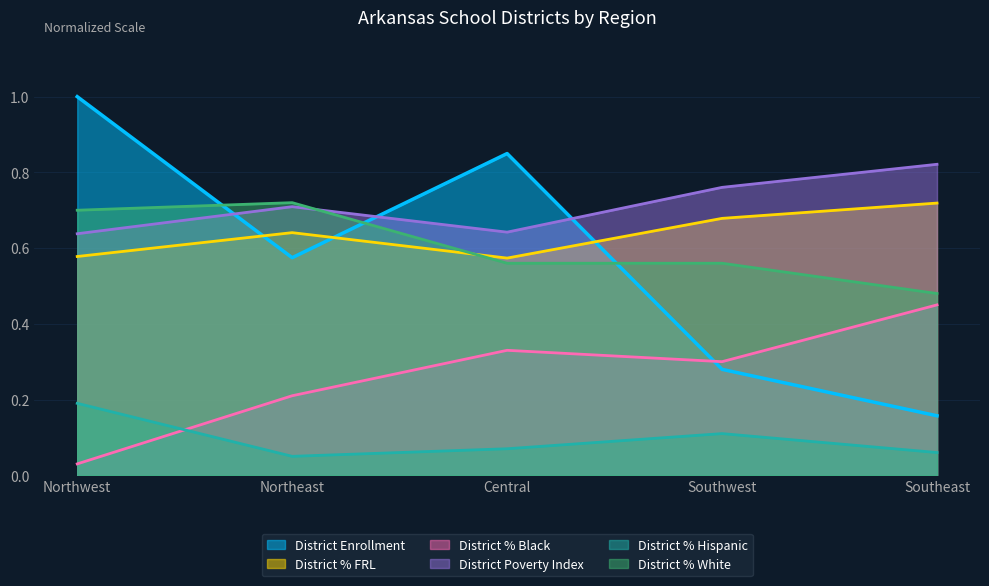

What is the average value of the District % Hispanic series?

0.1